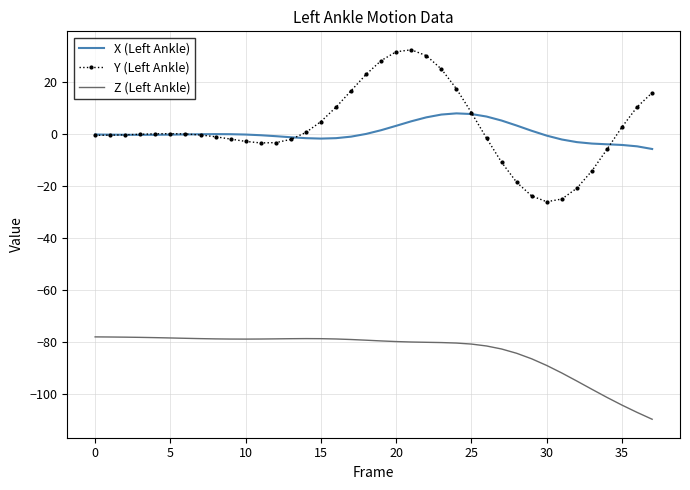

True or false: Z (Left Ankle) and Y (Left Ankle) intersect in this chart.

False